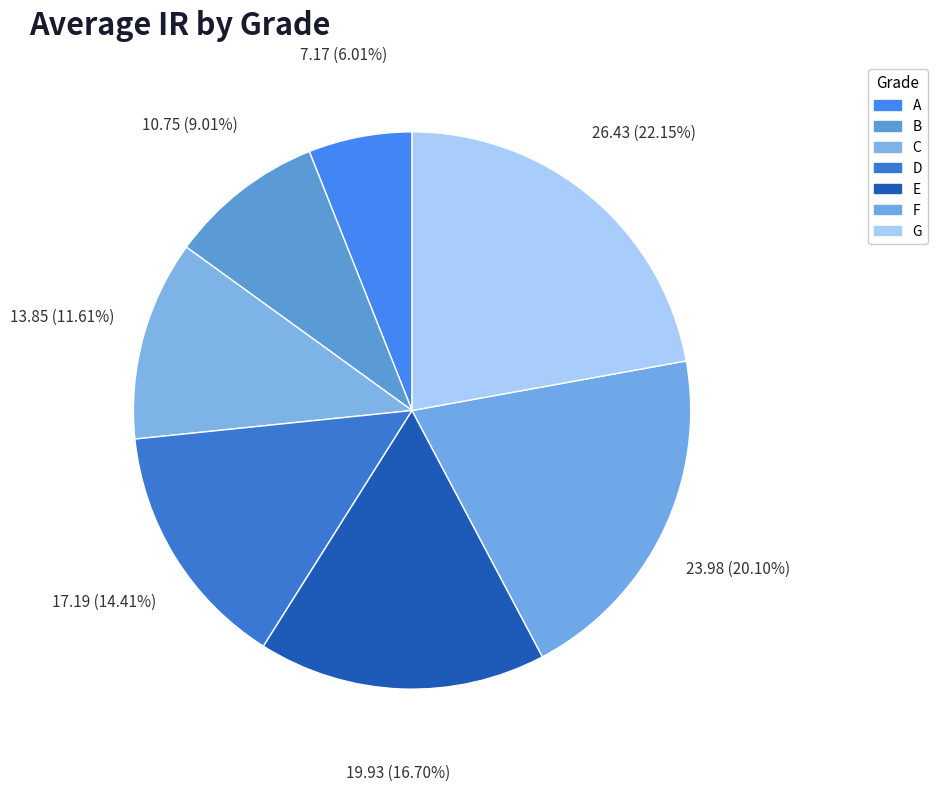

What percentage is the F slice, to the nearest percent?

20%